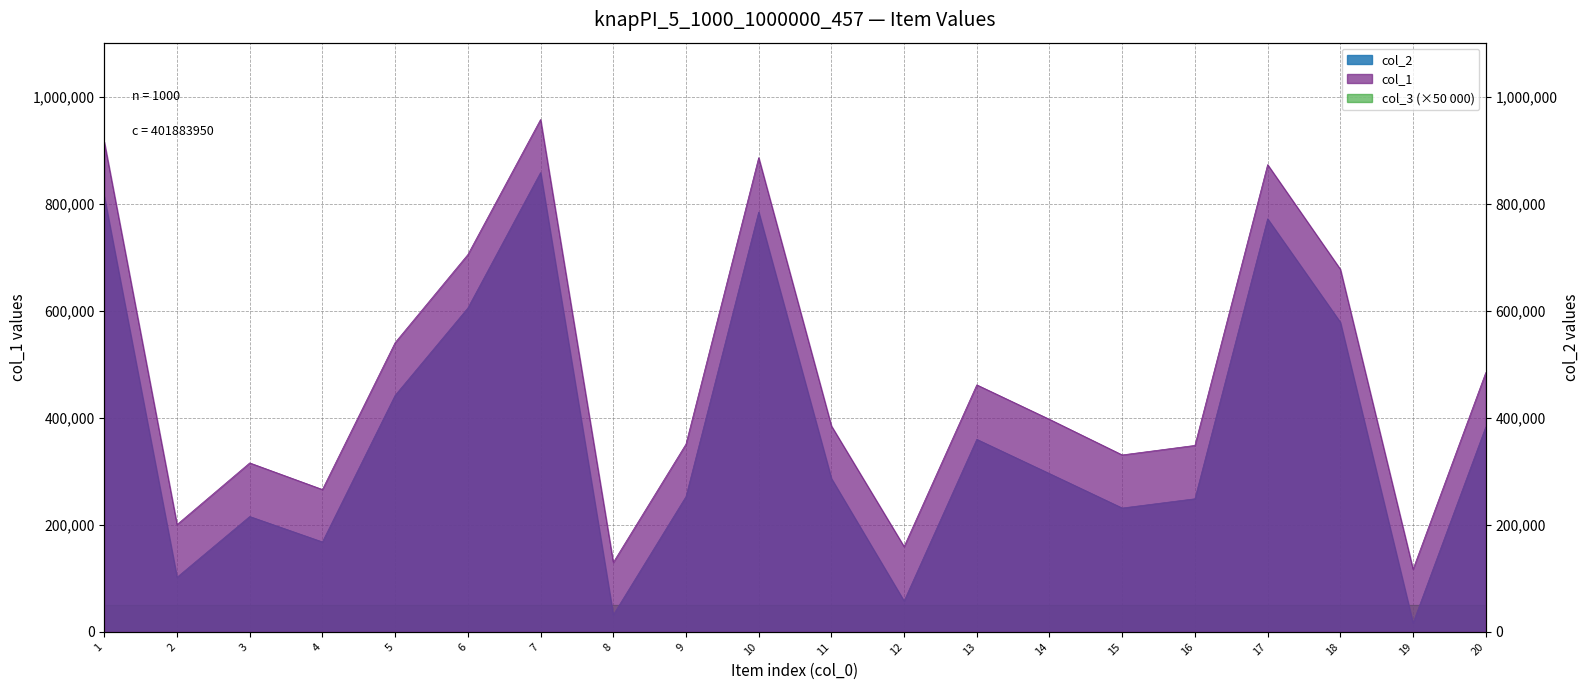

How many lines are shown in the chart?

2